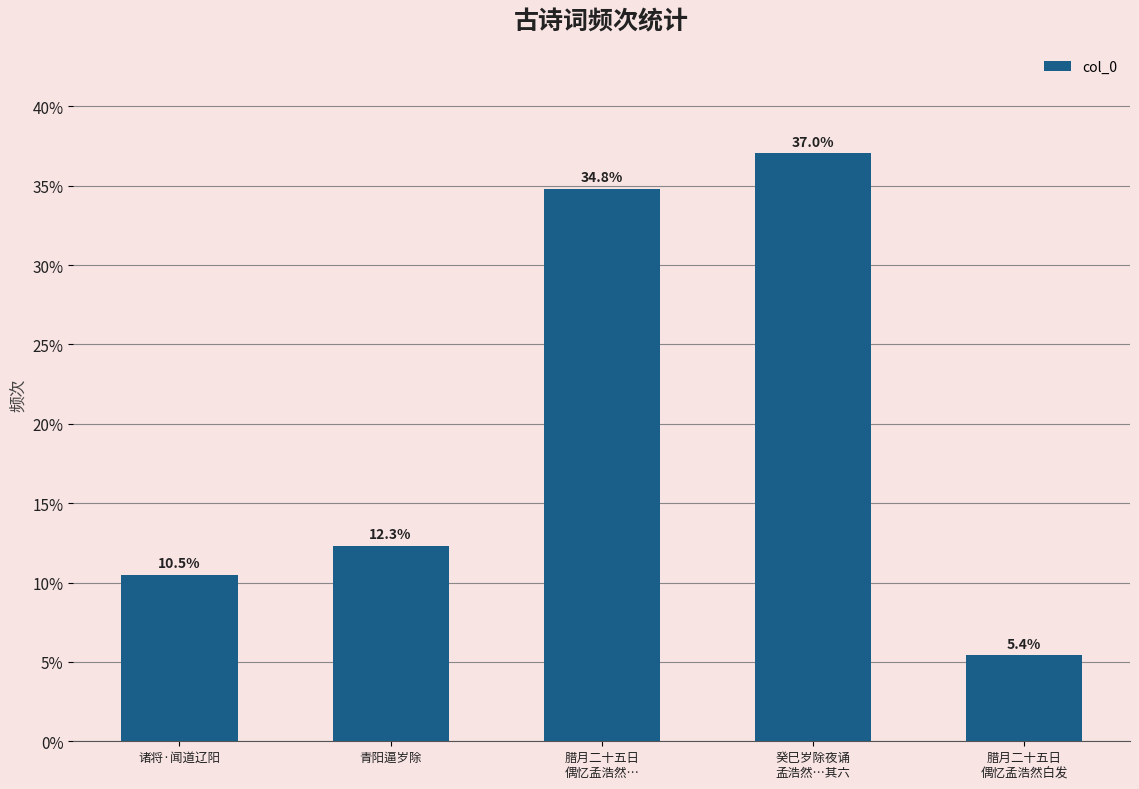

True or false: the data shows 12.3 at 青阳逼岁除.

True